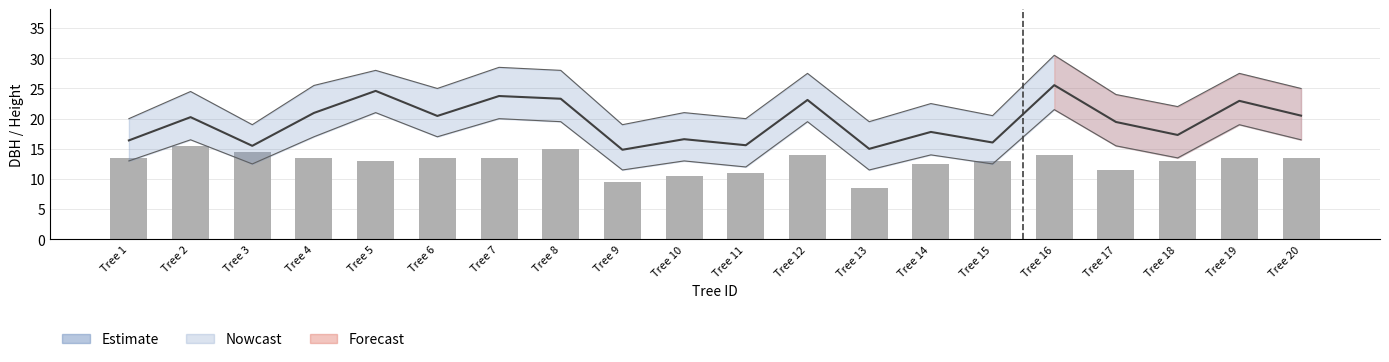

Where does the h series first go above 13?

Tree 1